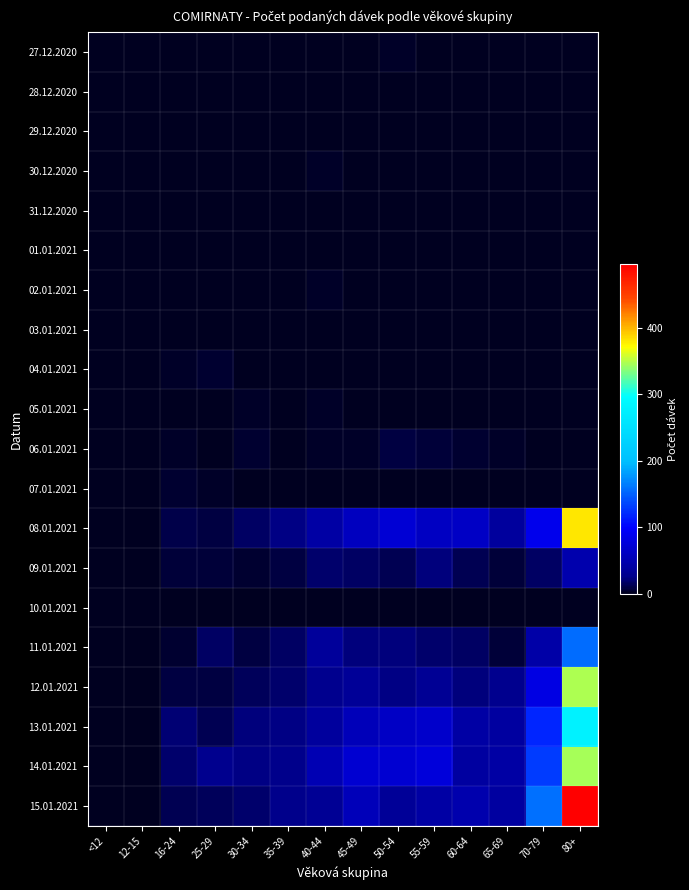

Which label corresponds to the largest value in the chart?

80+